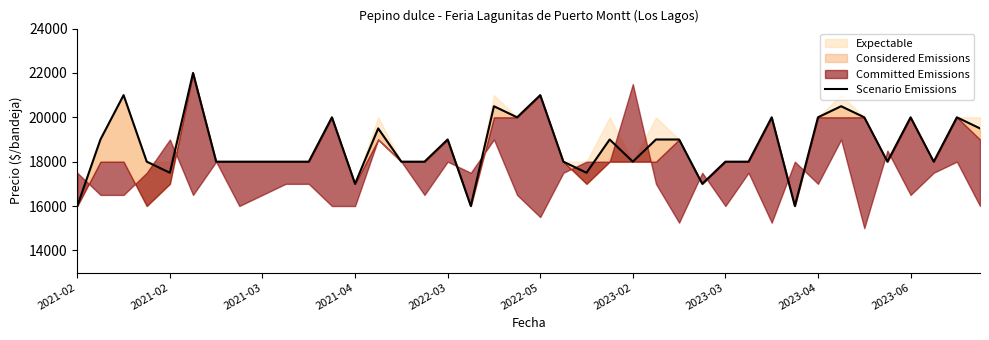

At which category does the chart reach its minimum across all series?

2021-02